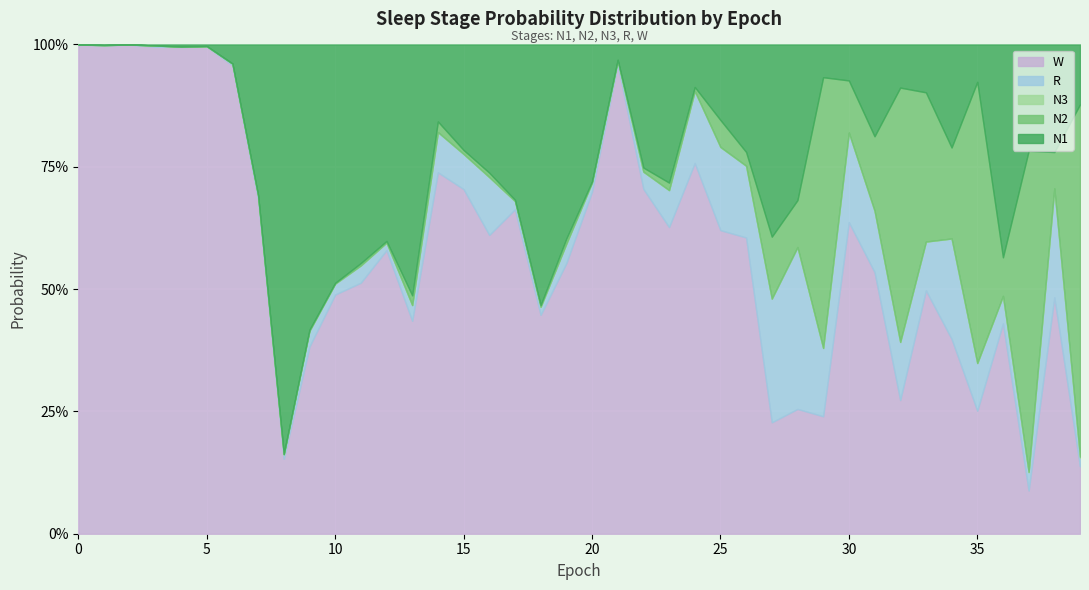

The N2 series shows 0.0 at 1. True or false?

False